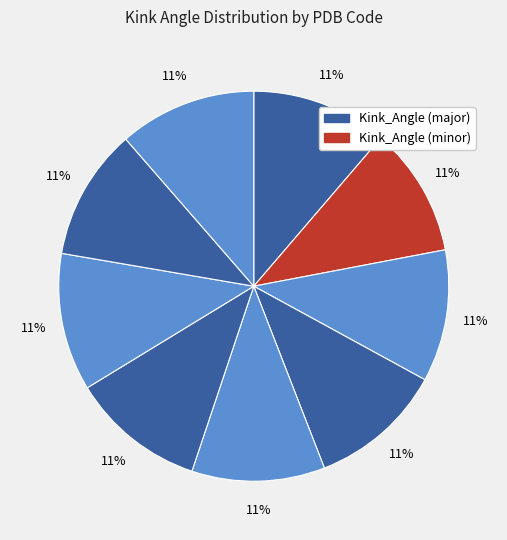

How many segments does this pie chart have?

9